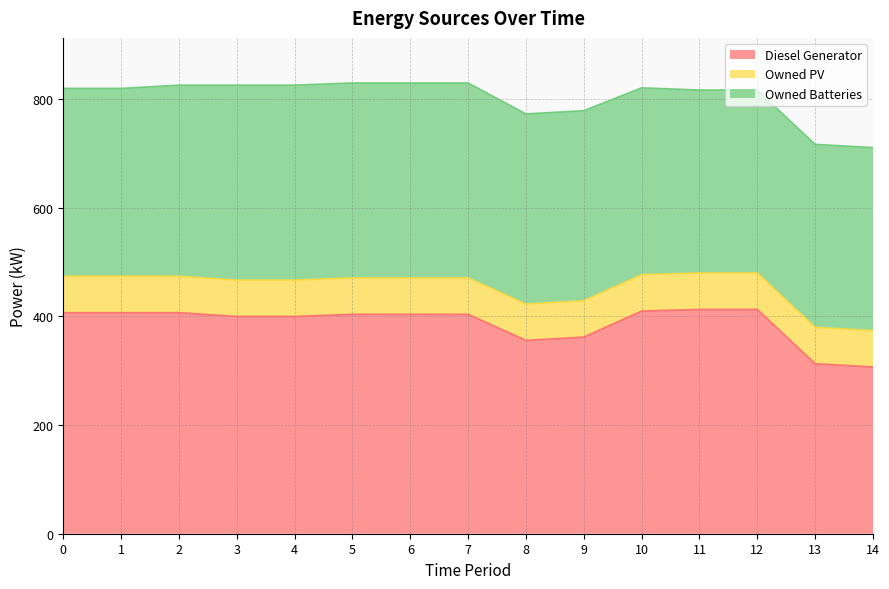

Rank the categories by Owned PV value from highest to lowest.

0, 1, 2, 3, 4, 5, 6, 7, 8, 9, 10, 11, 12, 13, 14